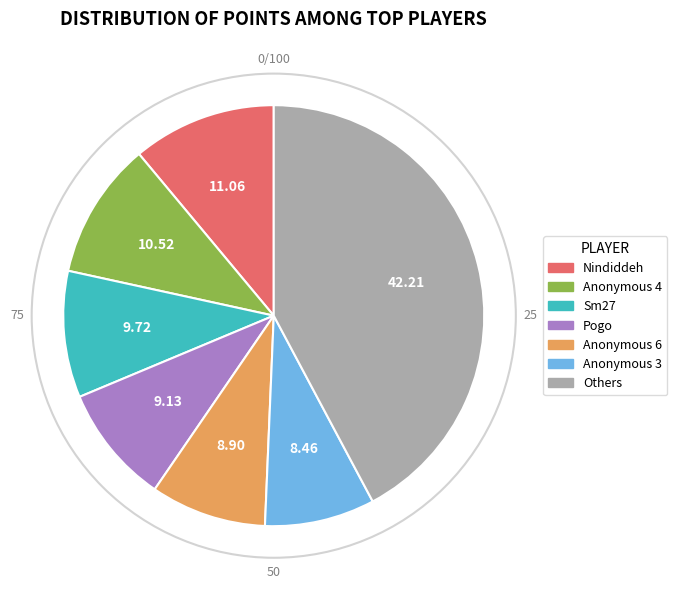

Is there a majority slice in this chart?

No